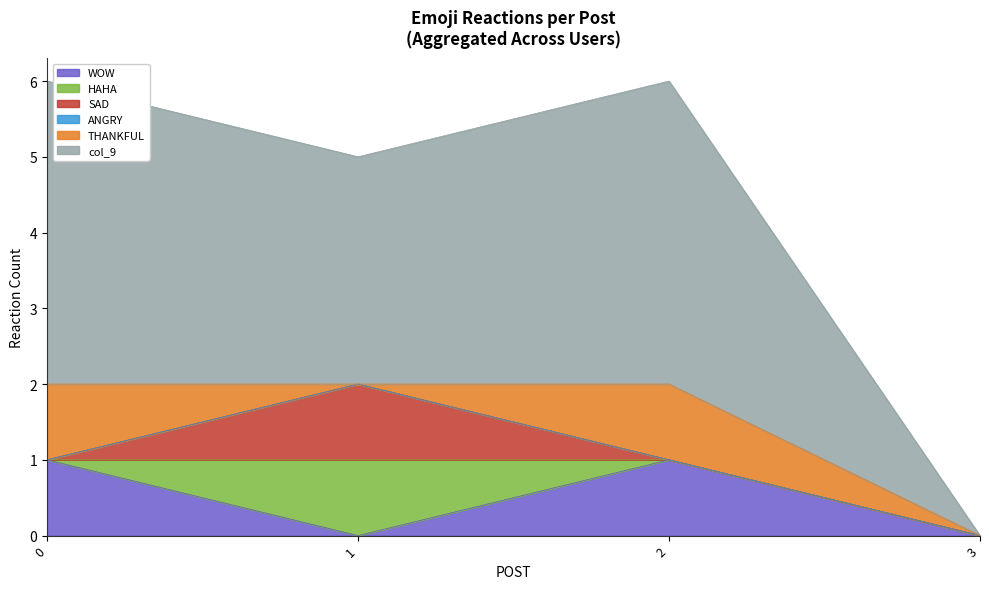

What is the difference between the maximum and minimum values in the col_9 series?

4